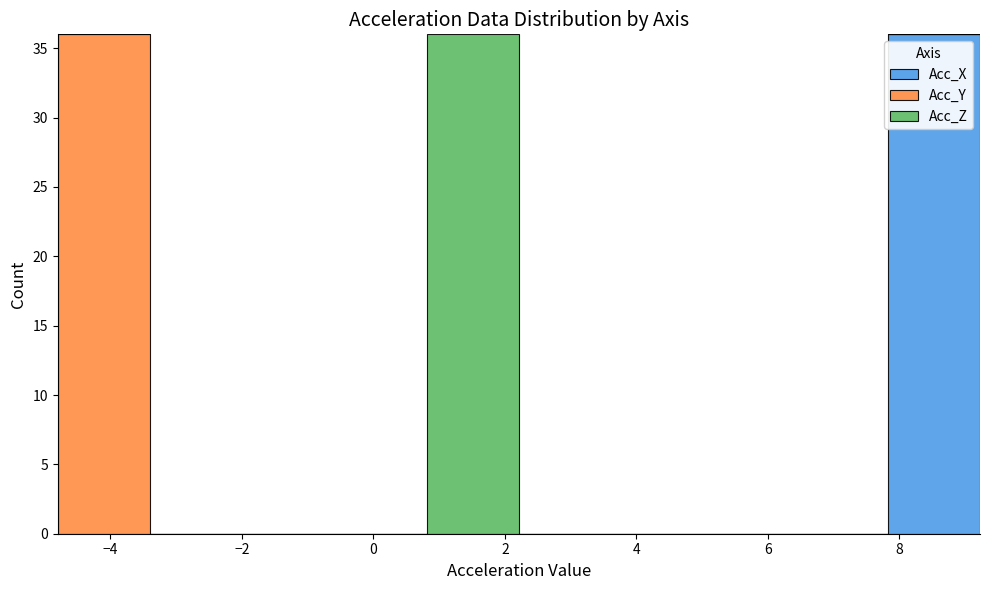

What is the total height of the stacked bar covering -4.8 to -3.4 on the x-axis? Neither the bar edges nor the heights are printed on the chart, so give them approximately, as read against the axes.

36